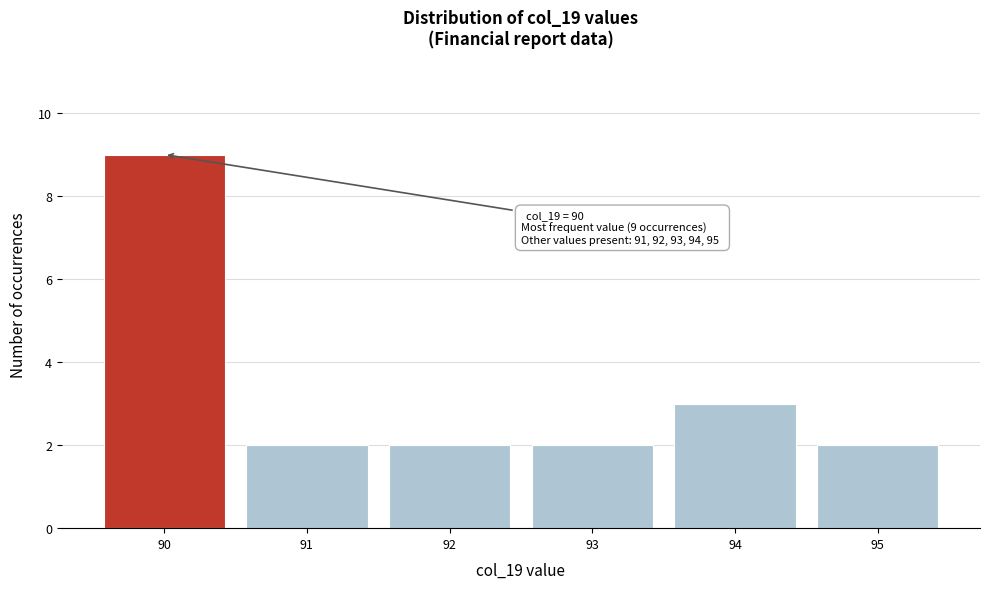

Reading left to right, transcribe all the data shown in this chart.

90=9	91=2	92=2	93=2	94=3	95=2